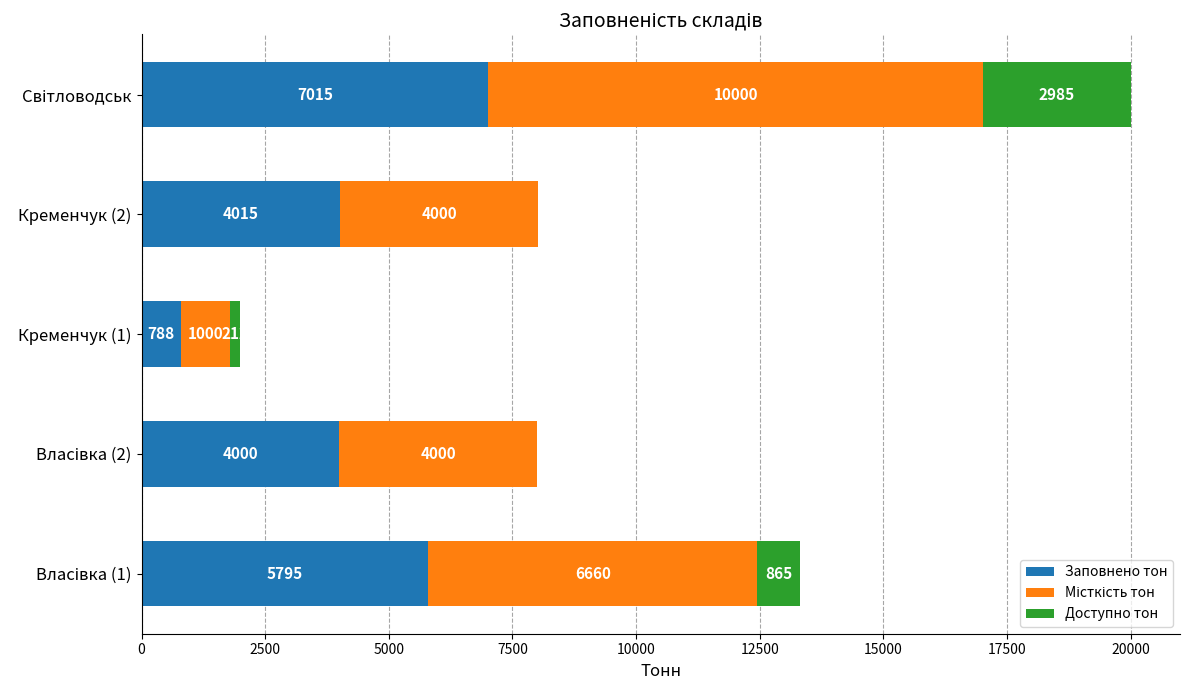

Is it true that Заповнено тон equals 1031 at Кременчук (2)?

False